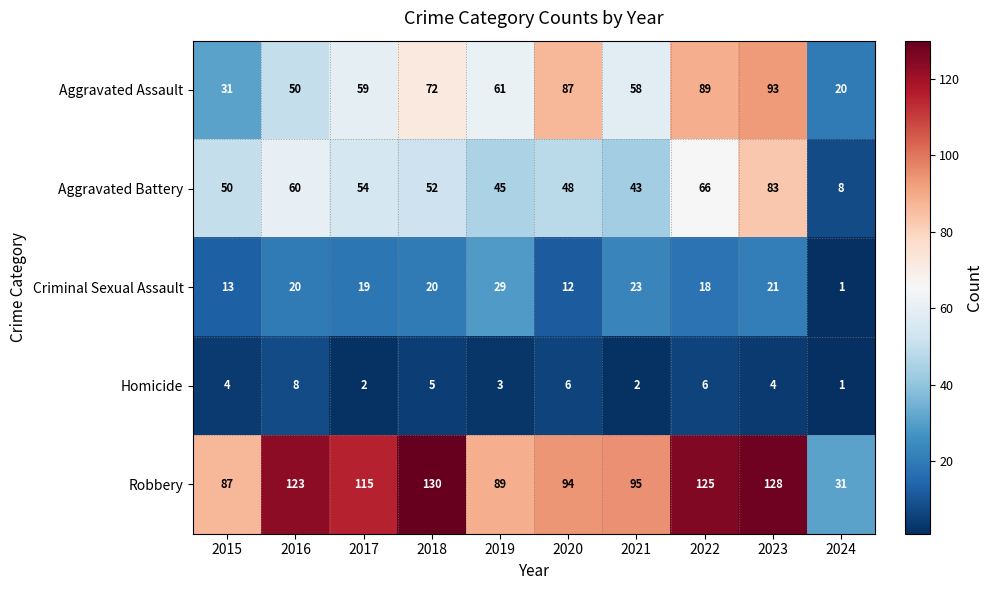

Which series changed the most between 2020 and 2023?

Aggravated Battery